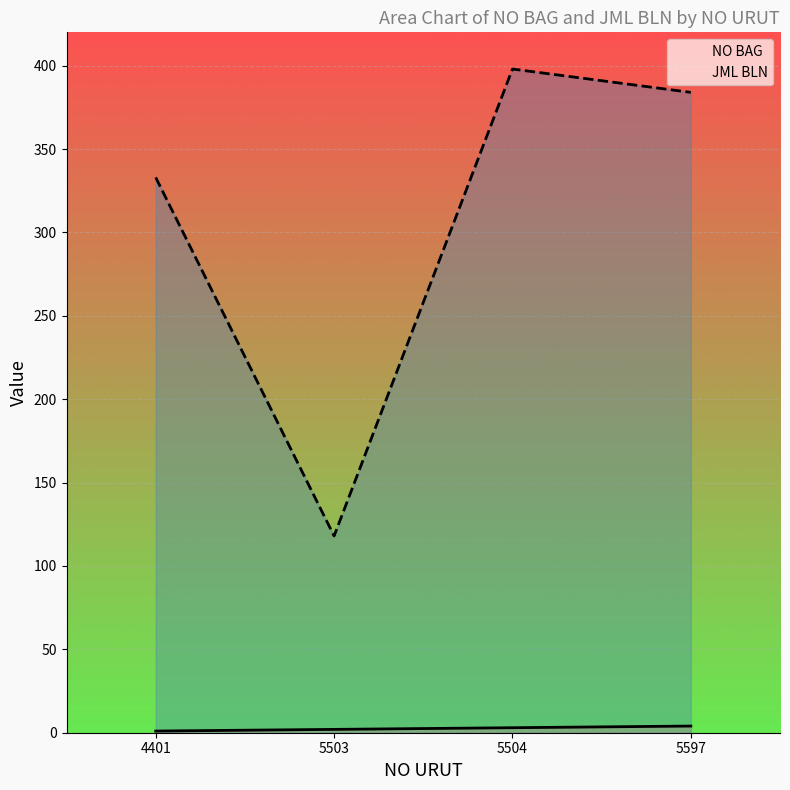

Rank the categories by JML BLN value from highest to lowest.

5504, 5597, 4401, 5503